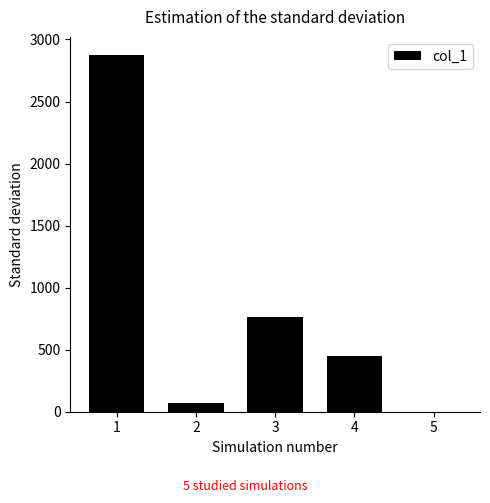

What is the difference between the values at 3 and 5?

766